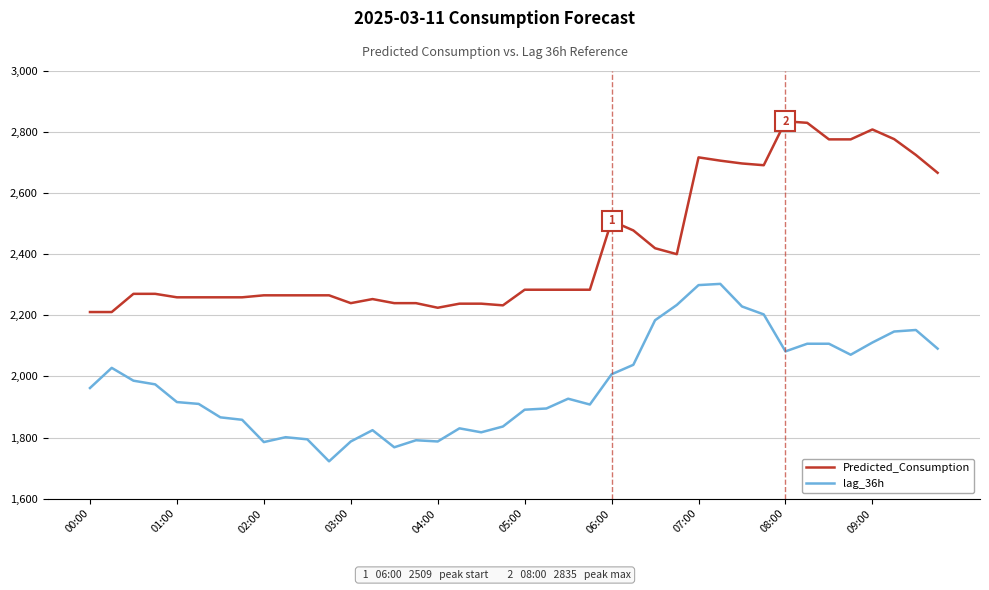

List the series in order of their peak value, lowest first.

lag_36h, Predicted_Consumption